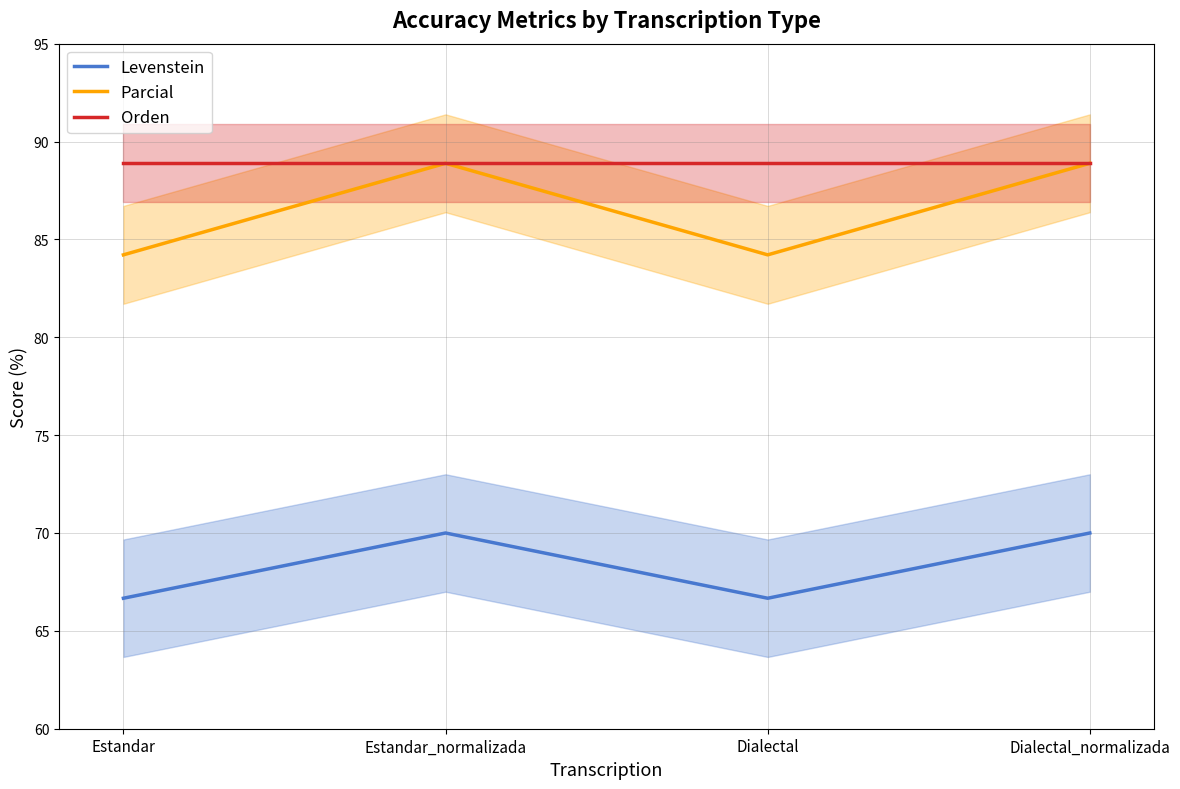

What is the label of the 3rd point from the left?

Dialectal